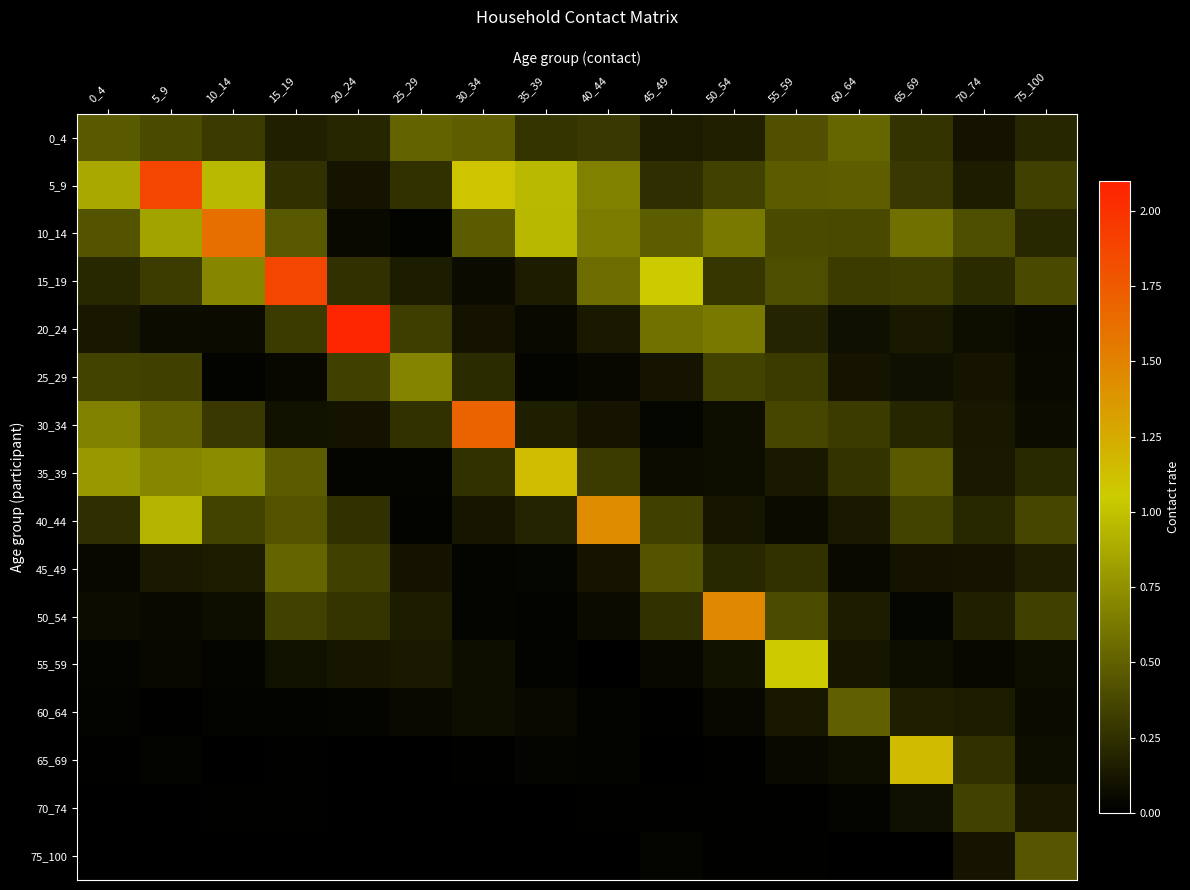

Reading right to left, list all the values displayed in this chart.

0_4: 75_100=0.2	70_74=0.1	65_69=0.3	60_64=0.5	55_59=0.4	50_54=0.2	45_49=0.1	40_44=0.3	35_39=0.3	30_34=0.5	25_29=0.5	20_24=0.2	15_19=0.2	10_14=0.3	5_9=0.4	0_4=0.5
5_9: 75_100=0.3	70_74=0.2	65_69=0.3	60_64=0.5	55_59=0.5	50_54=0.3	45_49=0.2	40_44=0.7	35_39=1.0	30_34=1.1	25_29=0.3	20_24=0.1	15_19=0.2	10_14=1.0	5_9=1.9	0_4=0.9
10_14: 75_100=0.2	70_74=0.4	65_69=0.6	60_64=0.4	55_59=0.4	50_54=0.6	45_49=0.5	40_44=0.6	35_39=0.9	30_34=0.5	25_29=0.0	20_24=0.1	15_19=0.5	10_14=1.6	5_9=0.8	0_4=0.4
15_19: 75_100=0.4	70_74=0.2	65_69=0.3	60_64=0.3	55_59=0.4	50_54=0.3	45_49=1.0	40_44=0.6	35_39=0.2	30_34=0.1	25_29=0.2	20_24=0.2	15_19=1.9	10_14=0.7	5_9=0.3	0_4=0.2
20_24: 75_100=0.0	70_74=0.1	65_69=0.1	60_64=0.1	55_59=0.2	50_54=0.6	45_49=0.6	40_44=0.1	35_39=0.1	30_34=0.1	25_29=0.3	20_24=2.1	15_19=0.3	10_14=0.1	5_9=0.1	0_4=0.1
25_29: 75_100=0.1	70_74=0.1	65_69=0.1	60_64=0.1	55_59=0.3	50_54=0.3	45_49=0.1	40_44=0.0	35_39=0.0	30_34=0.2	25_29=0.7	20_24=0.3	15_19=0.0	10_14=0.0	5_9=0.3	0_4=0.3
30_34: 75_100=0.1	70_74=0.1	65_69=0.2	60_64=0.3	55_59=0.4	50_54=0.1	45_49=0.0	40_44=0.1	35_39=0.2	30_34=1.7	25_29=0.3	20_24=0.1	15_19=0.1	10_14=0.3	5_9=0.5	0_4=0.7
35_39: 75_100=0.2	70_74=0.1	65_69=0.5	60_64=0.3	55_59=0.1	50_54=0.1	45_49=0.1	40_44=0.3	35_39=1.1	30_34=0.3	25_29=0.0	20_24=0.0	15_19=0.5	10_14=0.7	5_9=0.7	0_4=0.8
40_44: 75_100=0.4	70_74=0.2	65_69=0.4	60_64=0.1	55_59=0.1	50_54=0.1	45_49=0.3	40_44=1.4	35_39=0.2	30_34=0.1	25_29=0.0	20_24=0.3	15_19=0.4	10_14=0.3	5_9=0.9	0_4=0.2
45_49: 75_100=0.2	70_74=0.1	65_69=0.1	60_64=0.0	55_59=0.3	50_54=0.2	45_49=0.4	40_44=0.1	35_39=0.0	30_34=0.0	25_29=0.1	20_24=0.3	15_19=0.5	10_14=0.1	5_9=0.1	0_4=0.0
50_54: 75_100=0.3	70_74=0.2	65_69=0.0	60_64=0.2	55_59=0.4	50_54=1.5	45_49=0.3	40_44=0.1	35_39=0.0	30_34=0.0	25_29=0.2	20_24=0.3	15_19=0.3	10_14=0.1	5_9=0.1	0_4=0.1
55_59: 75_100=0.1	70_74=0.0	65_69=0.1	60_64=0.1	55_59=1.0	50_54=0.1	45_49=0.0	40_44=0.0	35_39=0.0	30_34=0.1	25_29=0.1	20_24=0.1	15_19=0.1	10_14=0.0	5_9=0.0	0_4=0.0
60_64: 75_100=0.1	70_74=0.1	65_69=0.2	60_64=0.5	55_59=0.1	50_54=0.0	45_49=0.0	40_44=0.0	35_39=0.1	30_34=0.1	25_29=0.1	20_24=0.0	15_19=0.0	10_14=0.0	5_9=0.0	0_4=0.0
65_69: 75_100=0.1	70_74=0.3	65_69=1.2	60_64=0.1	55_59=0.1	50_54=0.0	45_49=0.0	40_44=0.0	35_39=0.0	30_34=0.0	25_29=0.0	20_24=0.0	15_19=0.0	10_14=0.0	5_9=0.0	0_4=0.0
70_74: 75_100=0.1	70_74=0.3	65_69=0.1	60_64=0.0	55_59=0.0	50_54=0.0	45_49=0.0	40_44=0.0	35_39=0.0	30_34=0.0	25_29=0.0	20_24=0.0	15_19=0.0	10_14=0.0	5_9=0.0	0_4=0.0
75_100: 75_100=0.4	70_74=0.1	65_69=0.0	60_64=0.0	55_59=0.0	50_54=0.0	45_49=0.0	40_44=0.0	35_39=0.0	30_34=0.0	25_29=0.0	20_24=0.0	15_19=0.0	10_14=0.0	5_9=0.0	0_4=0.0